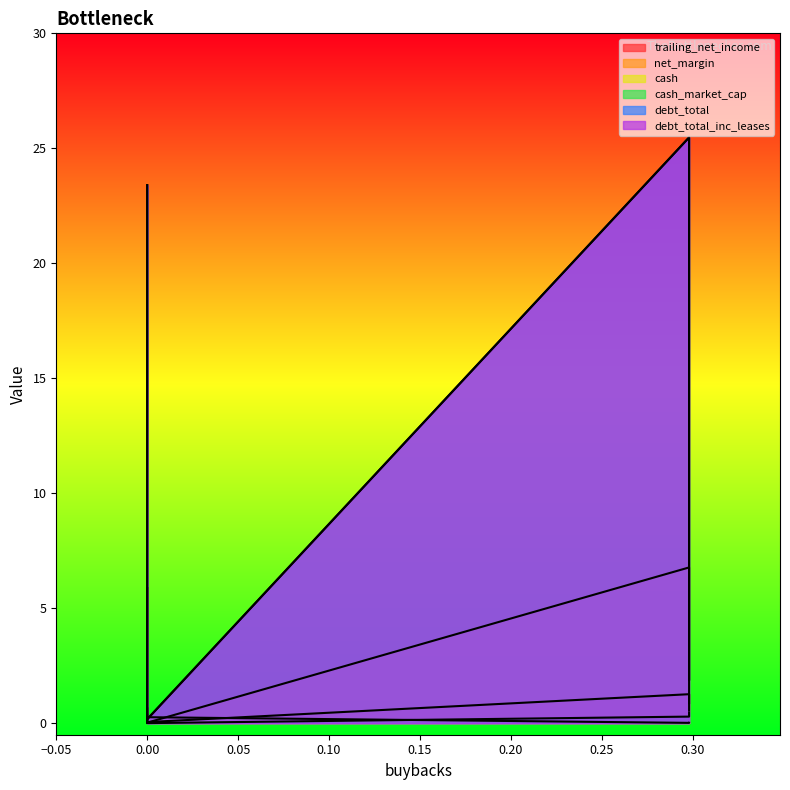

How many data points in debt_total are less than 23?

2